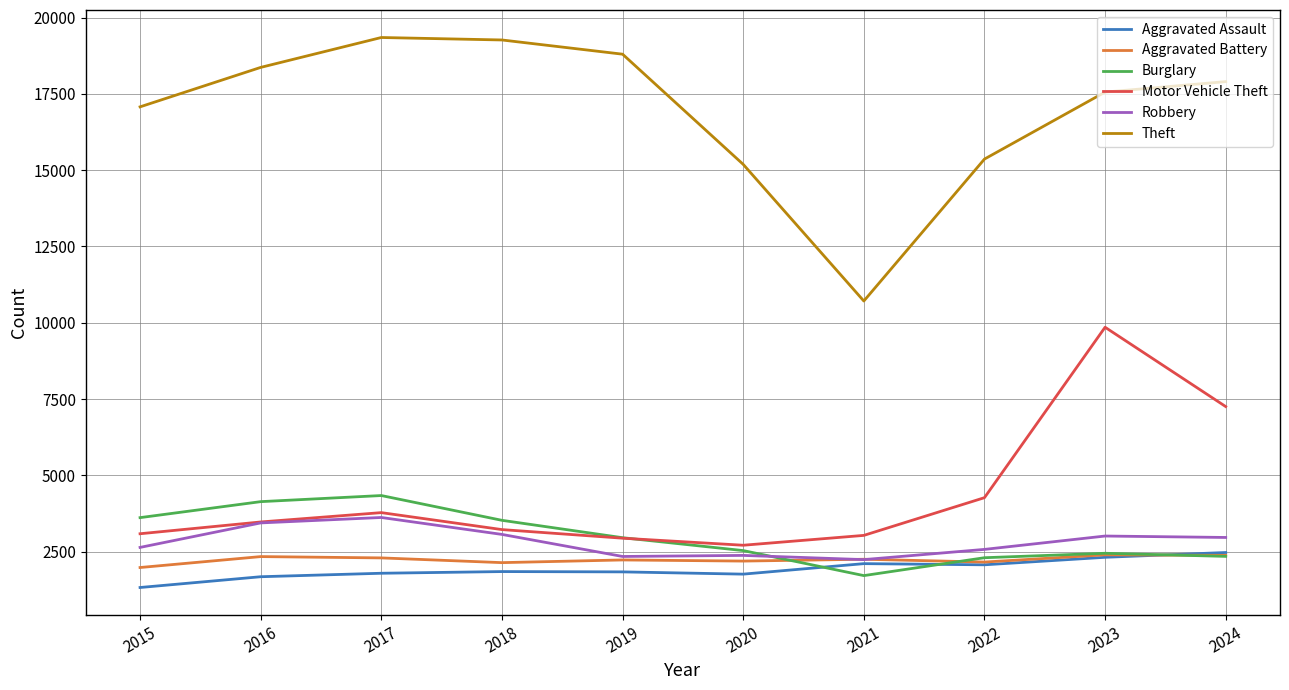

Does the chart display data point markers on the line(s)?

No